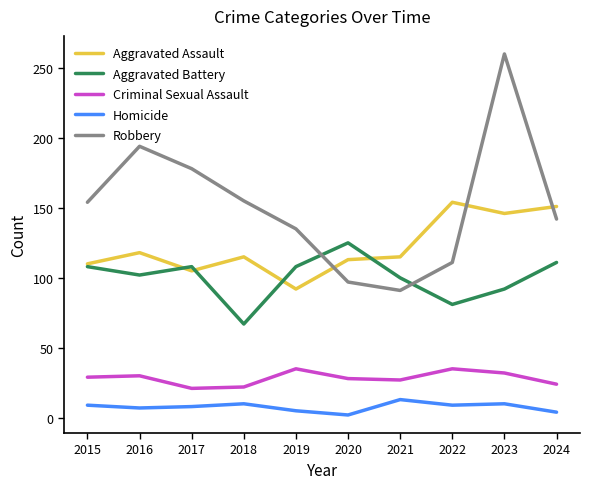

Between 2021 and 2022, which series saw the biggest shift?

Aggravated Assault